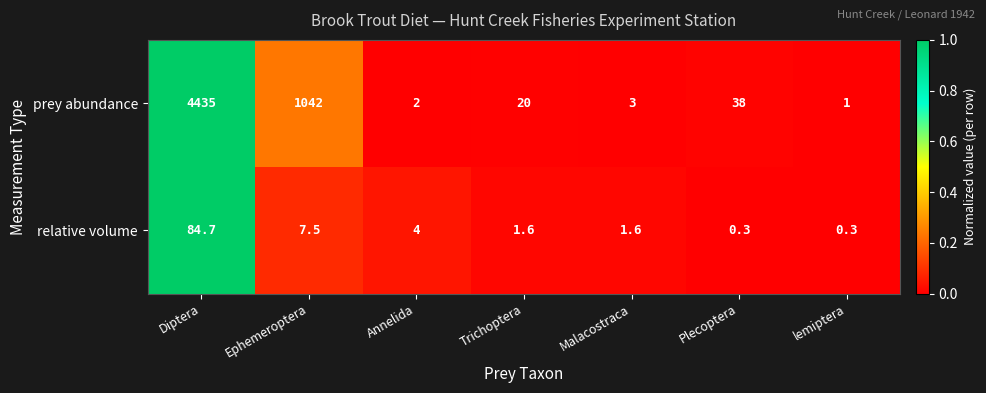

How many data points in prey abundance are less than 20?

3